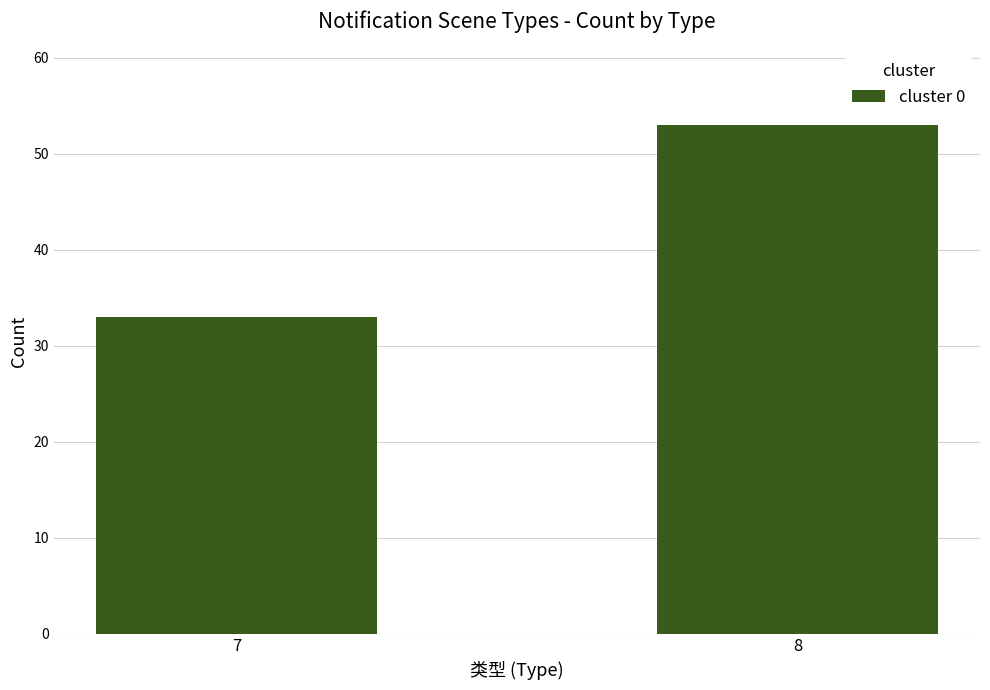

Count the number of data series in this chart.

1